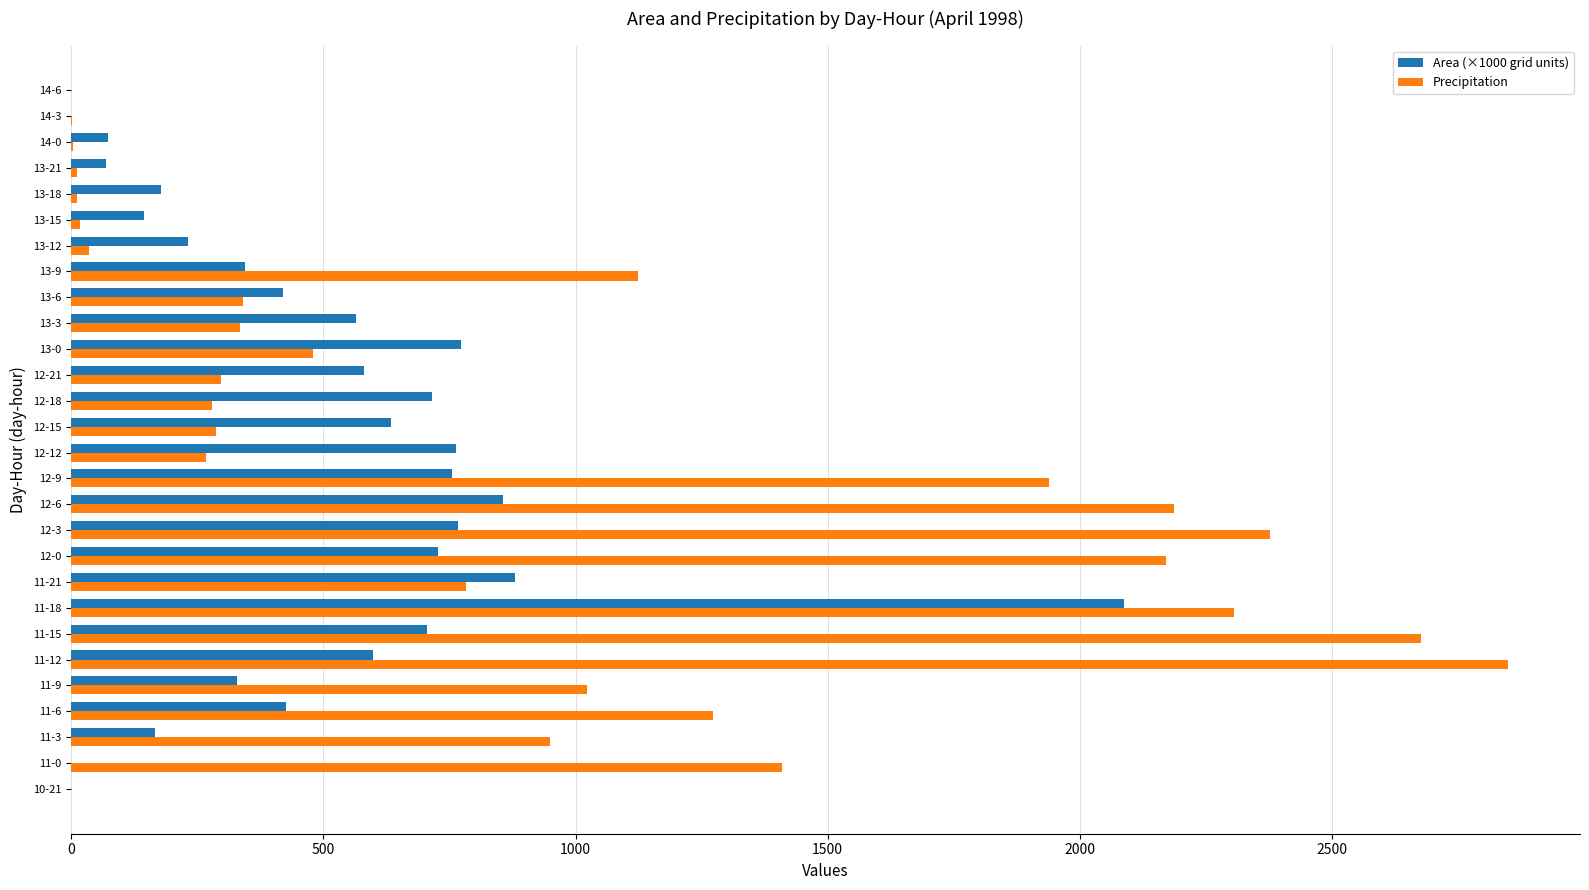

At which category does the chart reach its peak across all series?

11-12